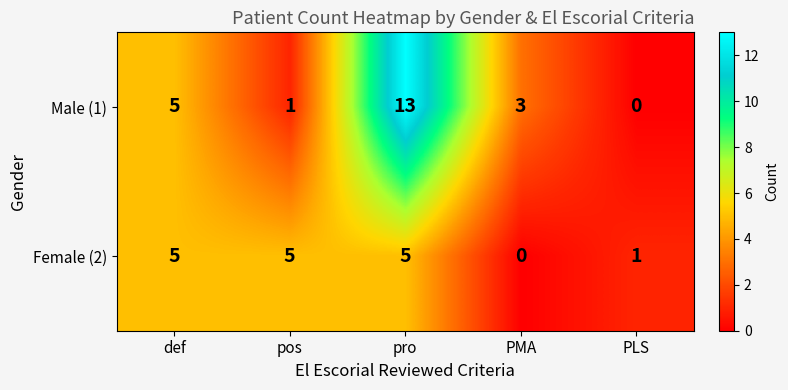

At which label does Male (1) first exceed 3?

def